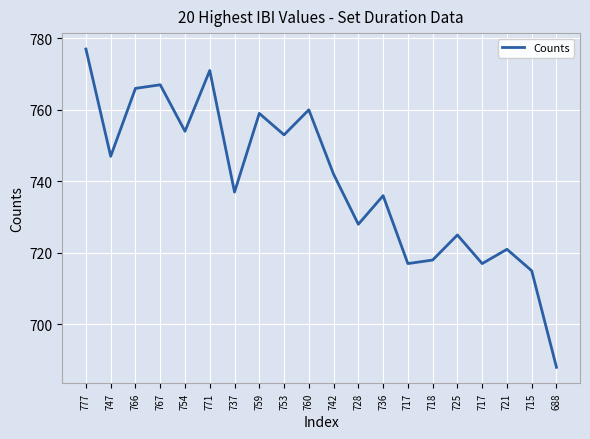

What is the average value?

740